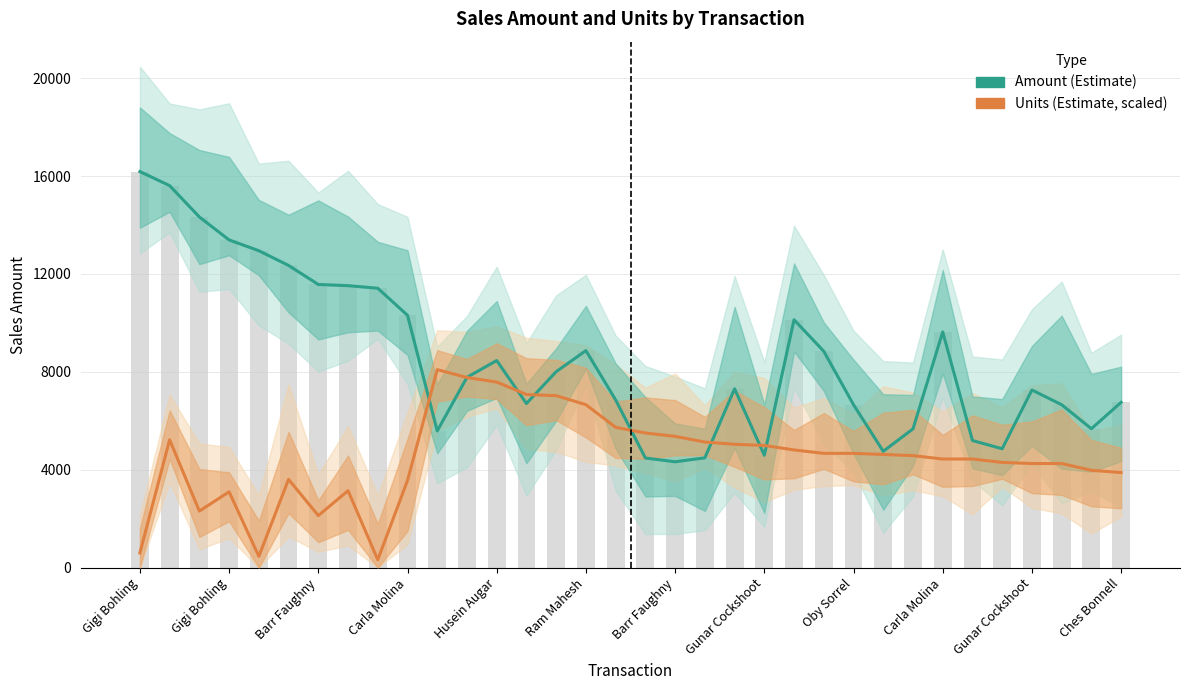

List the series in order of their peak value, lowest first.

Units (Estimate, scaled), Amount (Estimate)